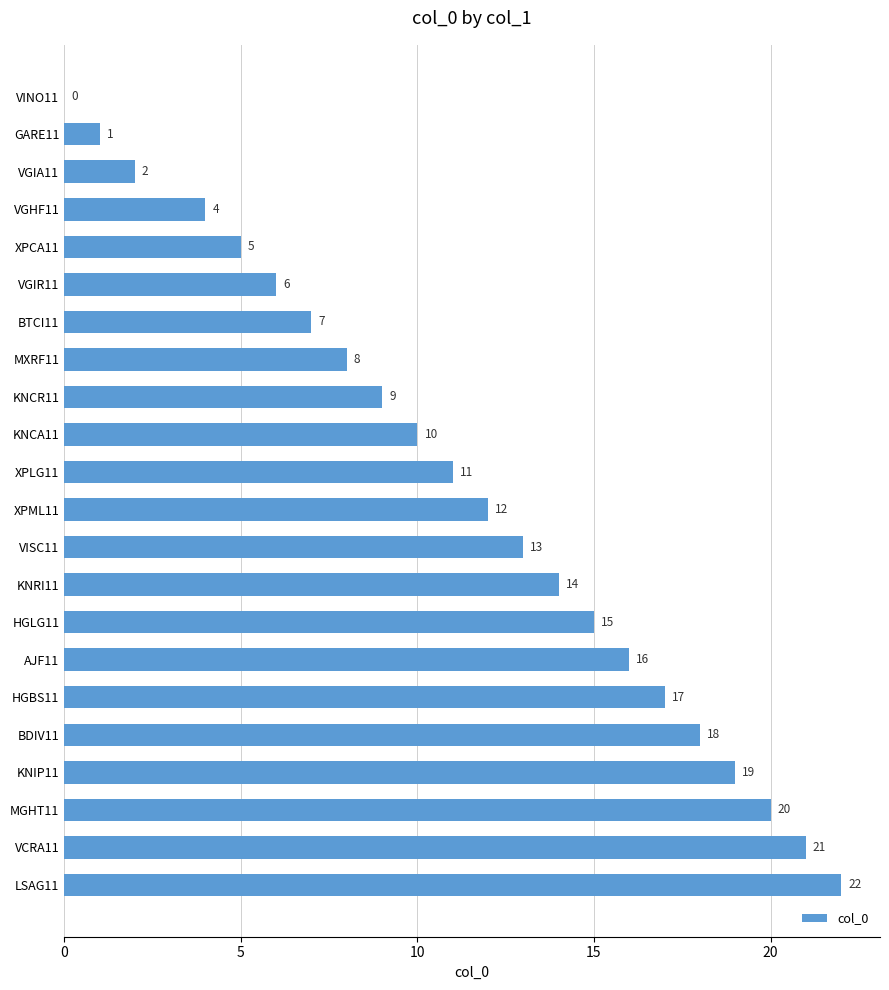

What is the maximum value shown in the chart?

22